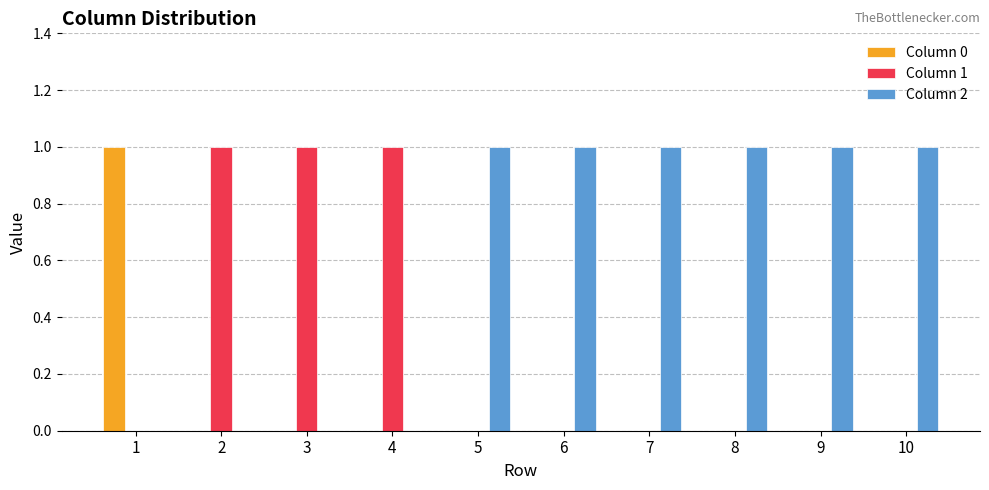

Which series has the largest total across all categories?

Column 2